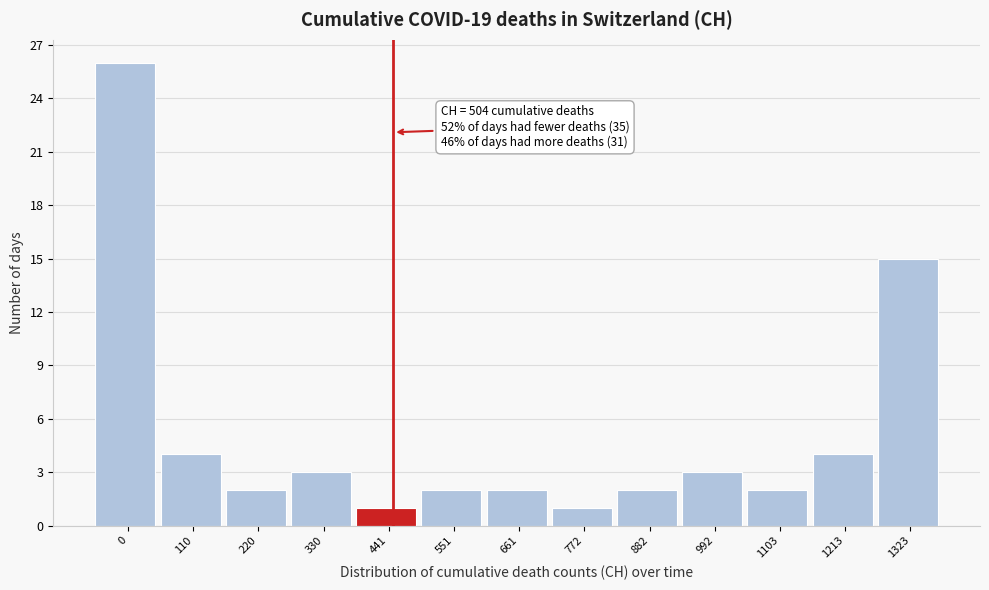

Reading left to right, transcribe all the data shown in this chart.

0=26	110=4	220=2	330=3	441=1	551=2	661=2	772=1	882=2	992=3	1103=2	1213=4	1323=15